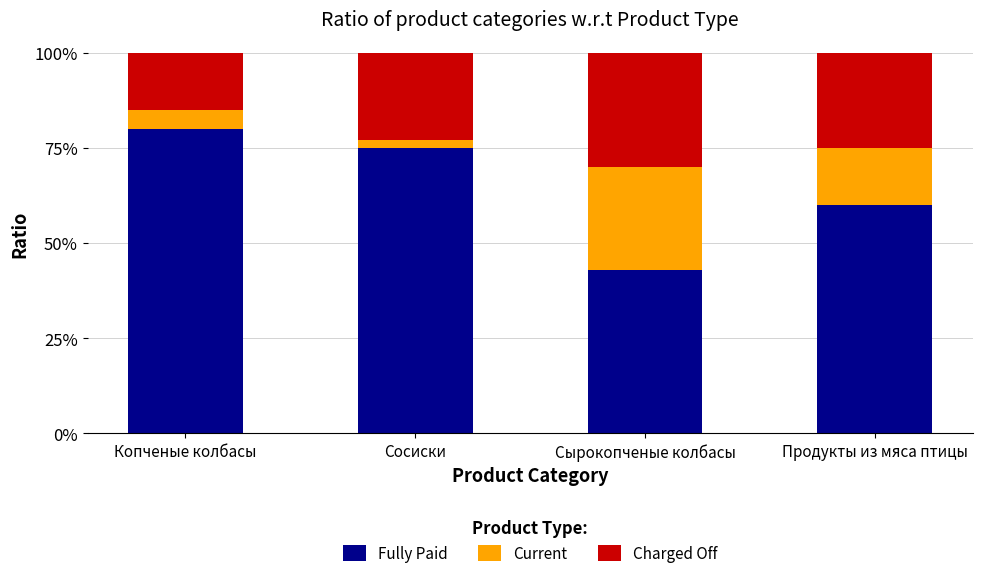

Are the bars grouped side by side (vs. stacked)?

No